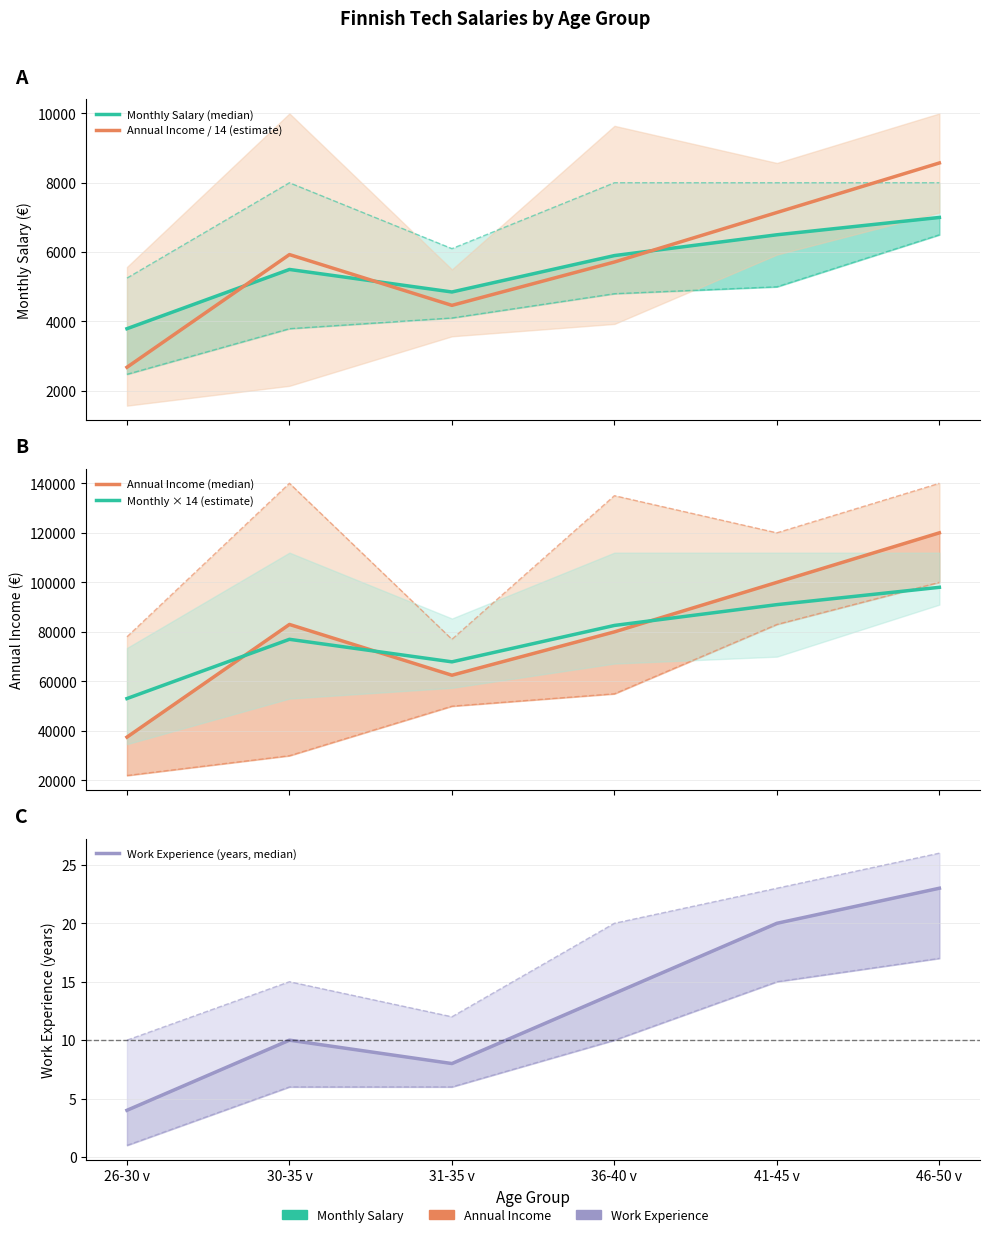

How many data points in Monthly × 14 (estimate) are above 82600?

2